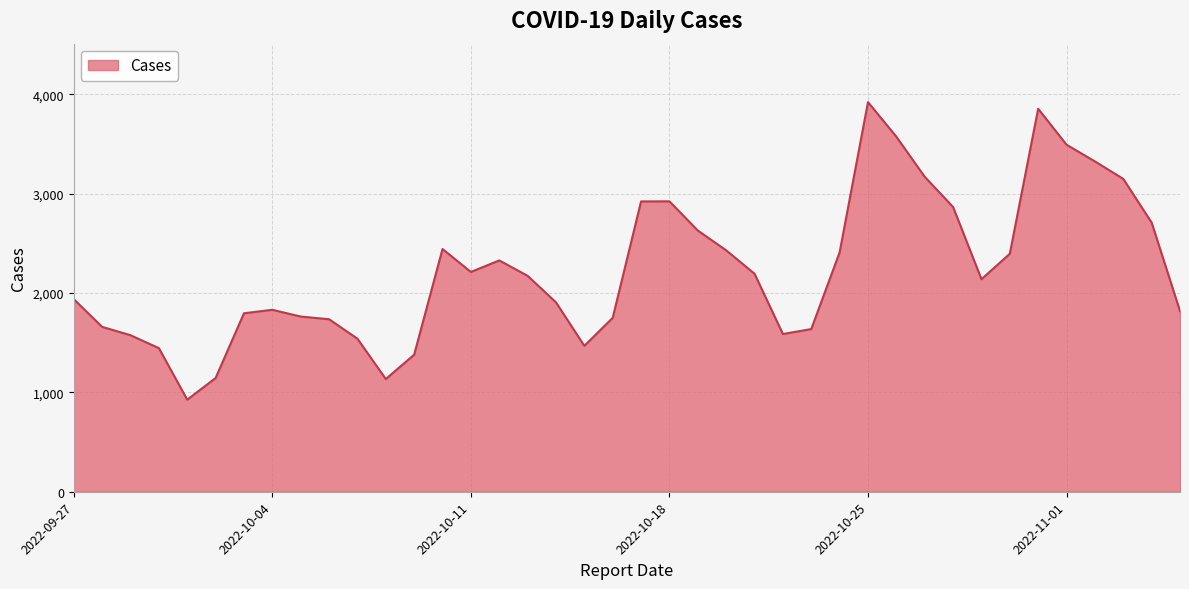

What is the minimum value shown in the chart?

927